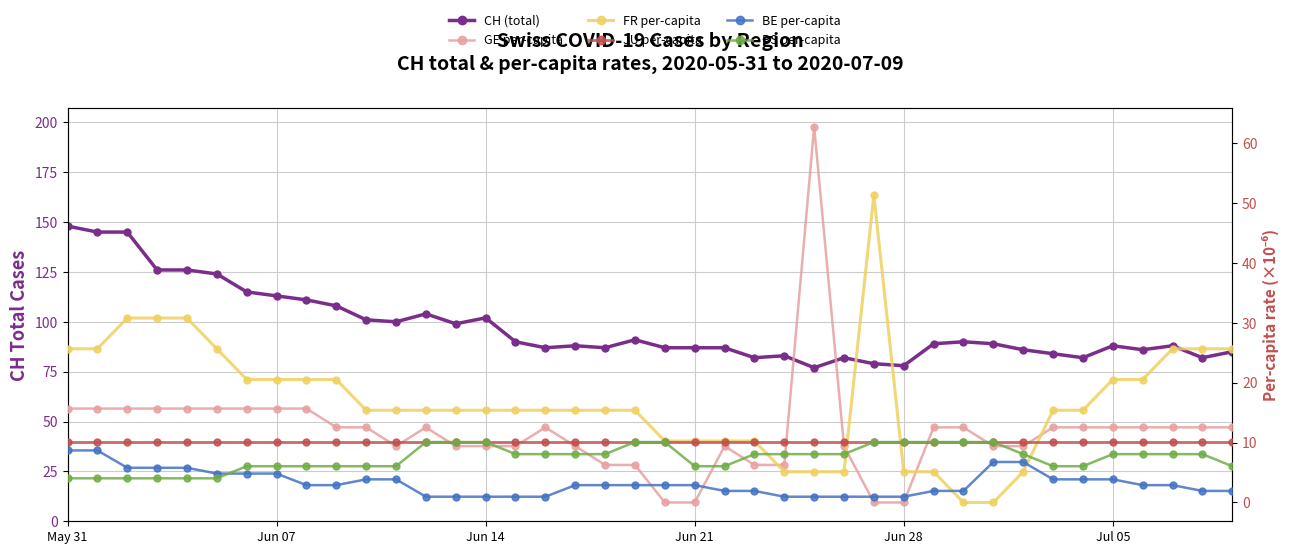

Reading left to right, what are all the values shown in this chart?

CH (total): 148.0	145.0	145.0	126.0	126.0	124.0	115.0	113.0	111.0	108.0	101.0	100.0	104.0	99.0	102.0	90.0	87.0	88.0	87.0	91.0	87.0	87.0	87.0	82.0	83.0	77.0	82.0	79.0	78.0	89.0	90.0	89.0	86.0	84.0	82.0	88.0	86.0	88.0	82.0	85.0
GE per-capita: 15.7	15.7	15.7	15.7	15.7	15.7	15.7	15.7	15.7	12.6	12.6	9.4	12.6	9.4	9.4	9.4	12.6	9.4	6.3	6.3	0.0	0.0	9.4	6.3	6.3	62.8	9.4	0.0	0.0	12.6	12.6	9.4	9.4	12.6	12.6	12.6	12.6	12.6	12.6	12.6
FR per-capita: 25.7	25.7	30.8	30.8	30.8	25.7	20.5	20.5	20.5	20.5	15.4	15.4	15.4	15.4	15.4	15.4	15.4	15.4	15.4	15.4	10.3	10.3	10.3	10.3	5.1	5.1	5.1	51.3	5.1	5.1	0.0	0.0	5.1	15.4	15.4	20.5	20.5	25.7	25.7	25.7
JU per-capita: 10.1	10.1	10.1	10.1	10.1	10.1	10.1	10.1	10.1	10.1	10.1	10.1	10.1	10.1	10.1	10.1	10.1	10.1	10.1	10.1	10.1	10.1	10.1	10.1	10.1	10.1	10.1	10.1	10.1	10.1	10.1	10.1	10.1	10.1	10.1	10.1	10.1	10.1	10.1	10.1
BE per-capita: 8.7	8.7	5.8	5.8	5.8	4.8	4.8	4.8	2.9	2.9	3.9	3.9	1.0	1.0	1.0	1.0	1.0	2.9	2.9	2.9	2.9	2.9	1.9	1.9	1.0	1.0	1.0	1.0	1.0	1.9	1.9	6.8	6.8	3.9	3.9	3.9	2.9	2.9	1.9	1.9
BS per-capita: 4.0	4.0	4.0	4.0	4.0	4.0	6.1	6.1	6.1	6.1	6.1	6.1	10.1	10.1	10.1	8.1	8.1	8.1	8.1	10.1	10.1	6.1	6.1	8.1	8.1	8.1	8.1	10.1	10.1	10.1	10.1	10.1	8.1	6.1	6.1	8.1	8.1	8.1	8.1	6.1